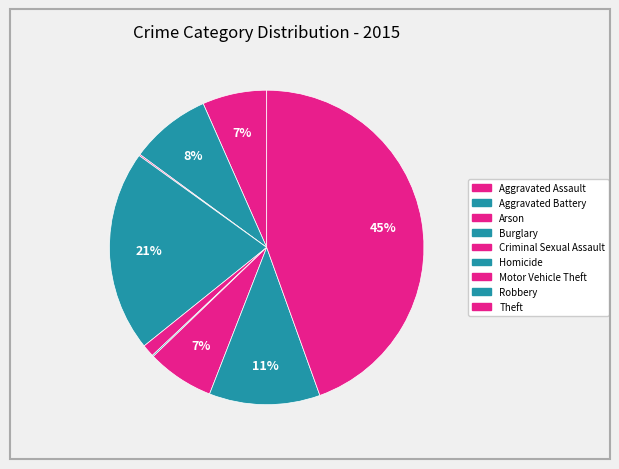

What percentage is NOT represented by Robbery?

88.6%